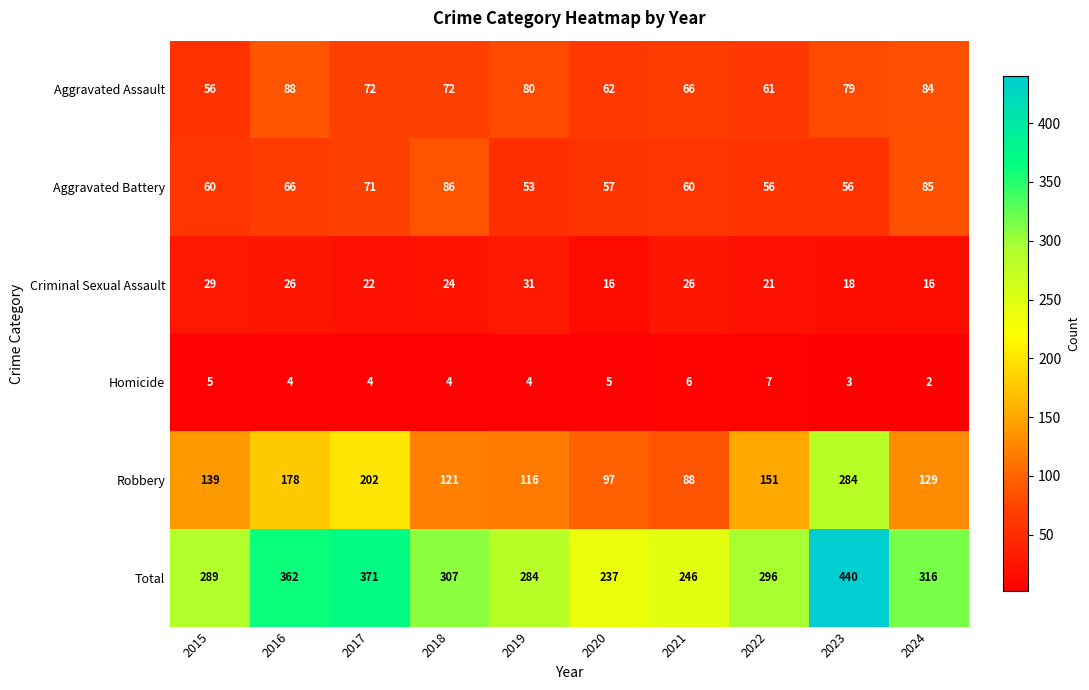

Where is Aggravated Battery nearest to the value 69?

2017